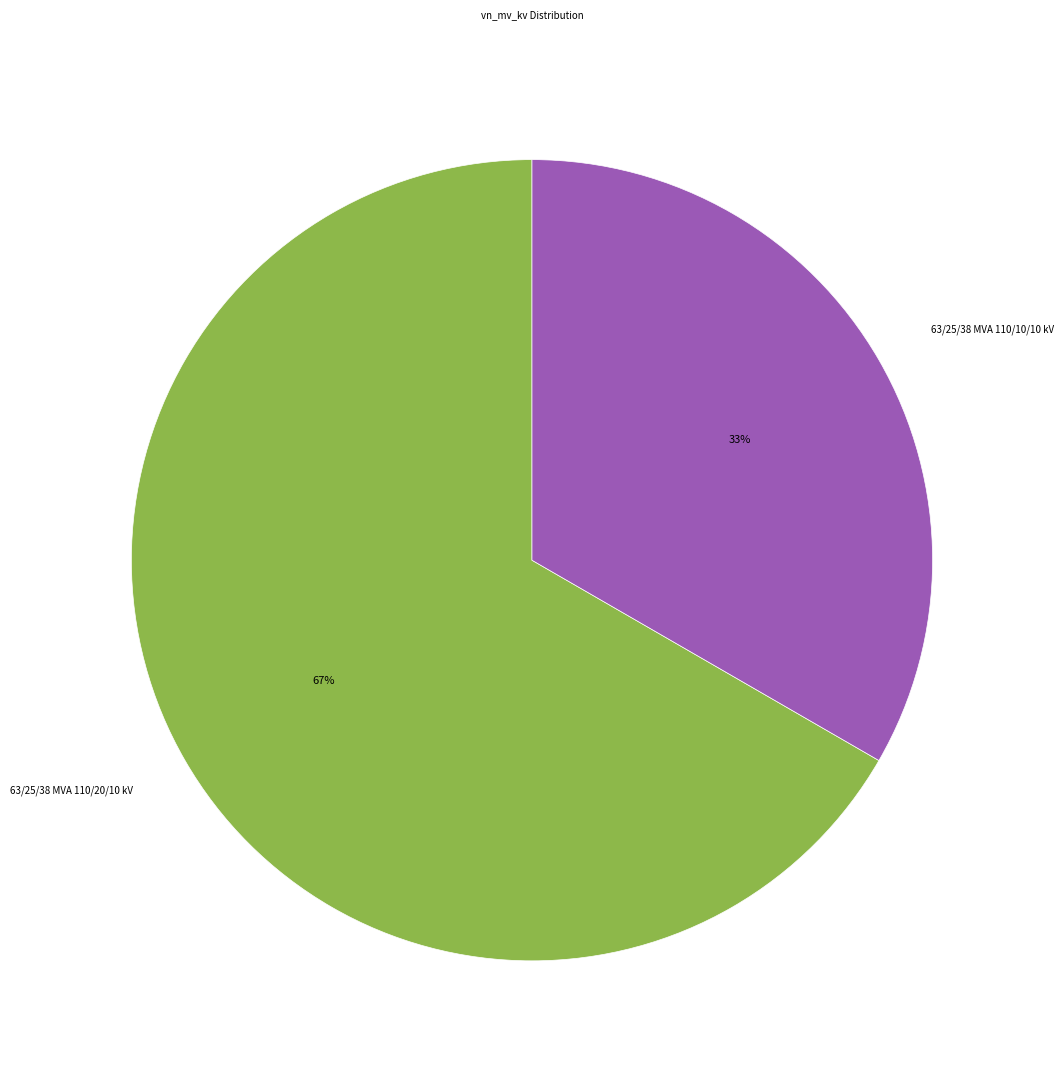

Which slice is the smallest?

63/25/38 MVA 110/10/10 kV